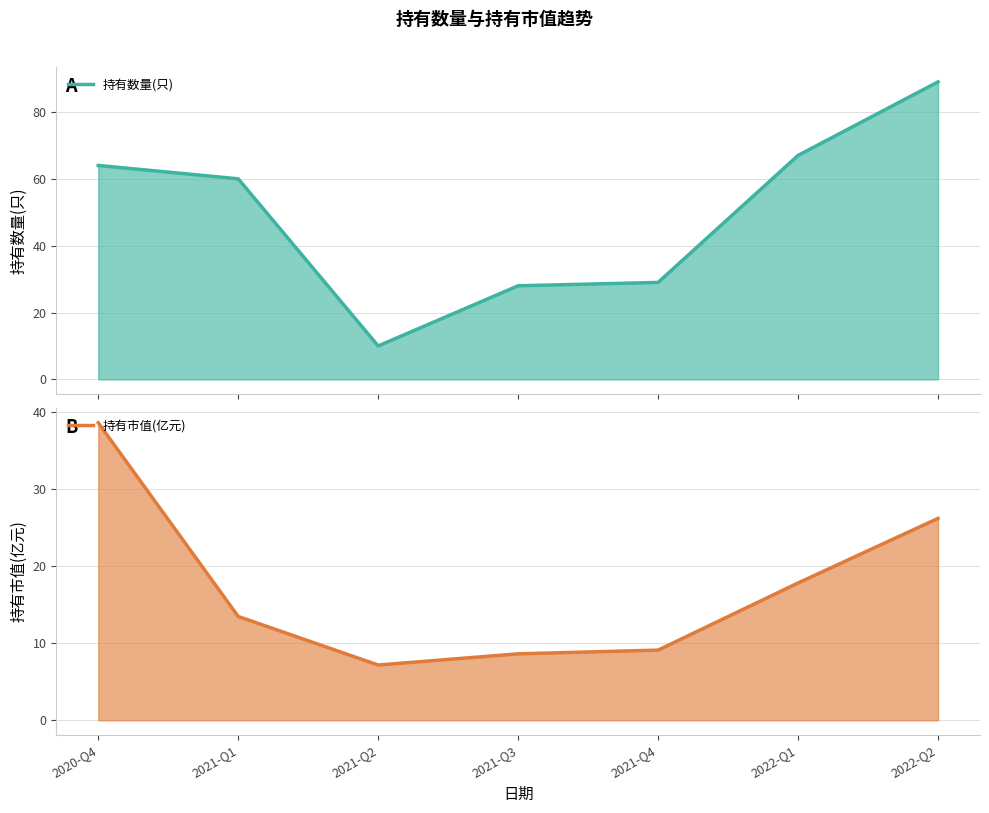

Which series has the largest range (max minus min)?

持有数量(只)